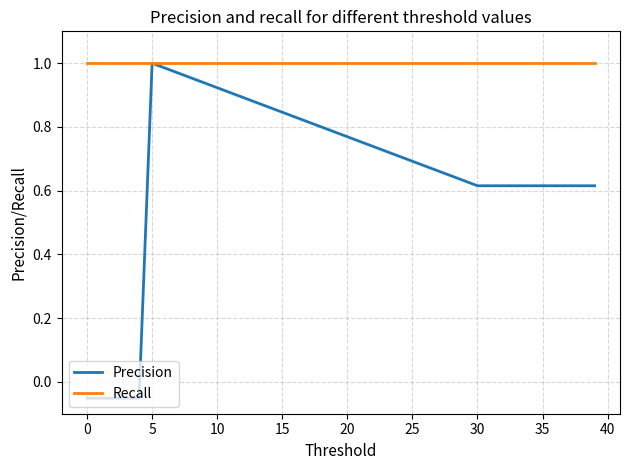

Which series has the largest total across all categories?

Recall